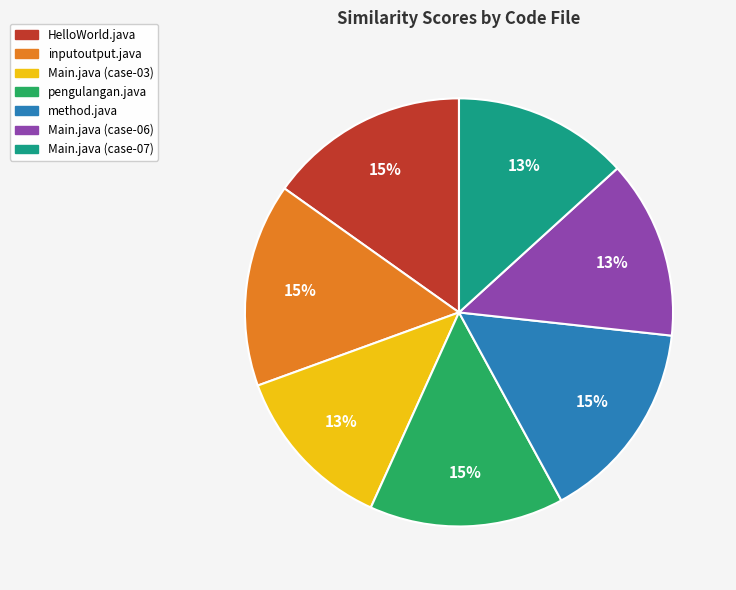

To the nearest percent, what percentage of the pie is Main.java (case-07)?

13%